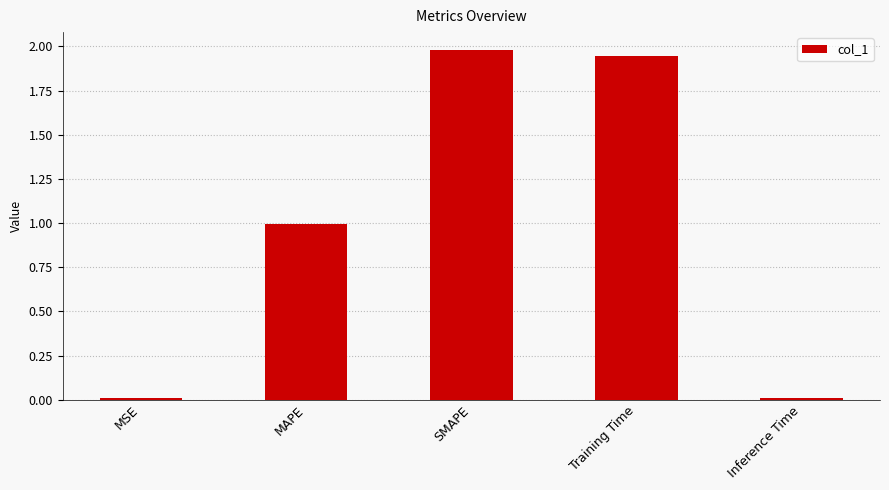

Are the bars grouped side by side (vs. stacked)?

No